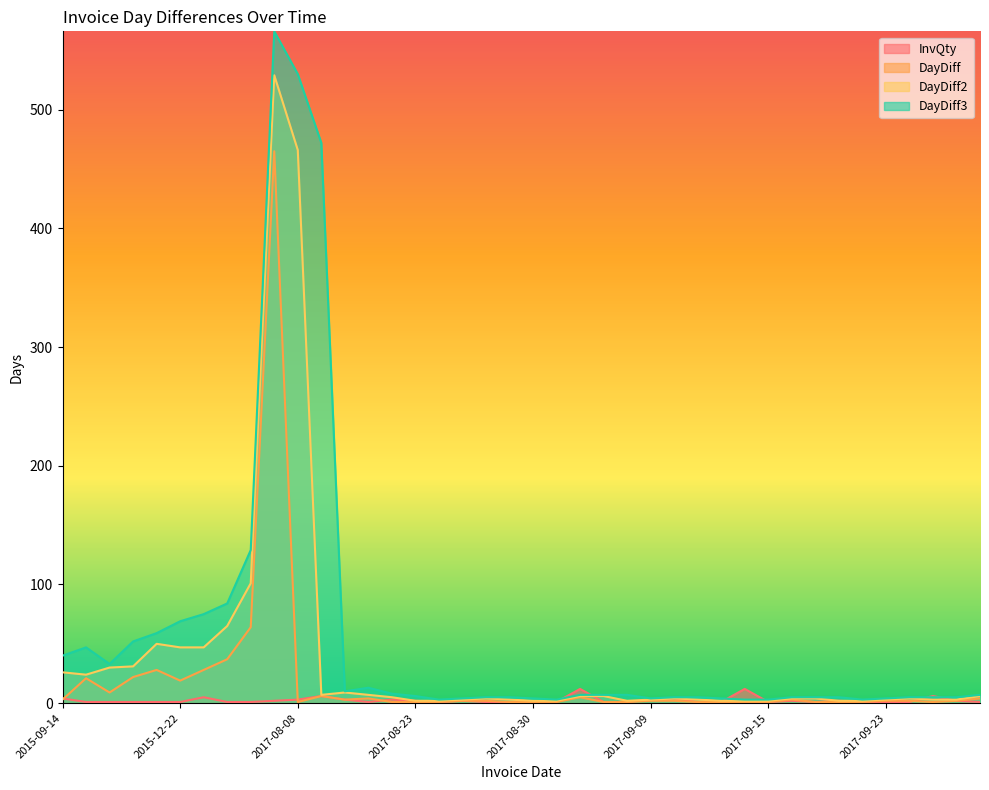

How many interior local peaks does the DayDiff3 series have?

3